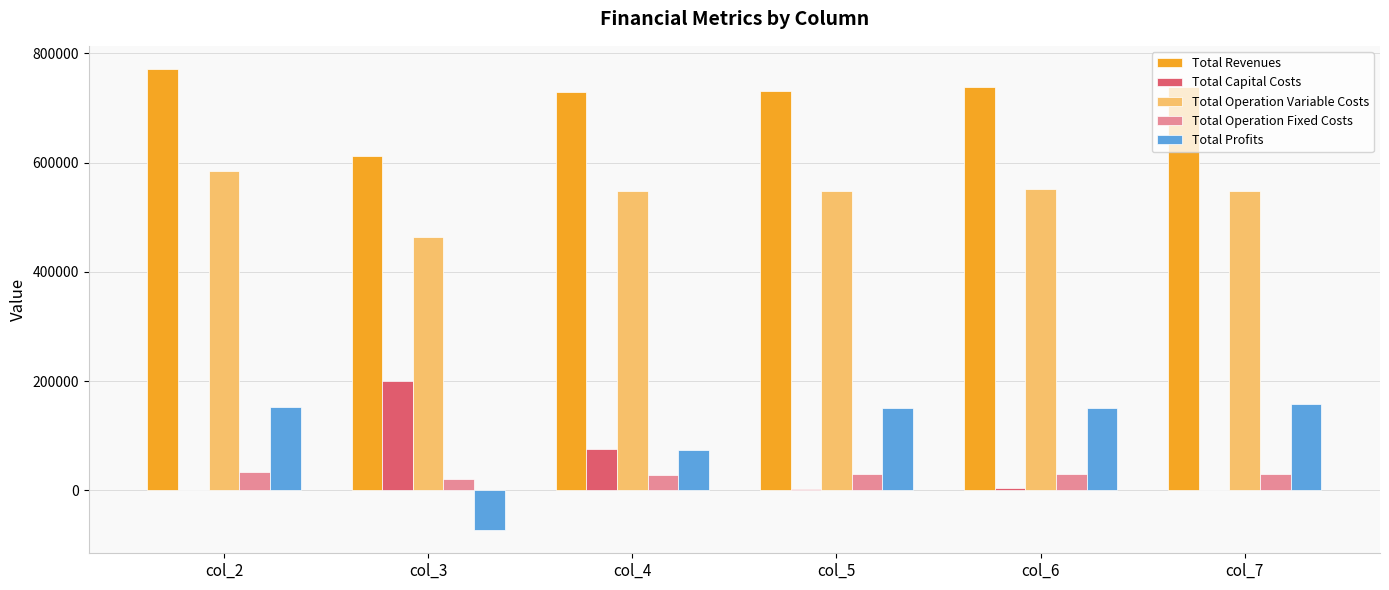

What value does the Total Profits series have at col_4?

74867.9